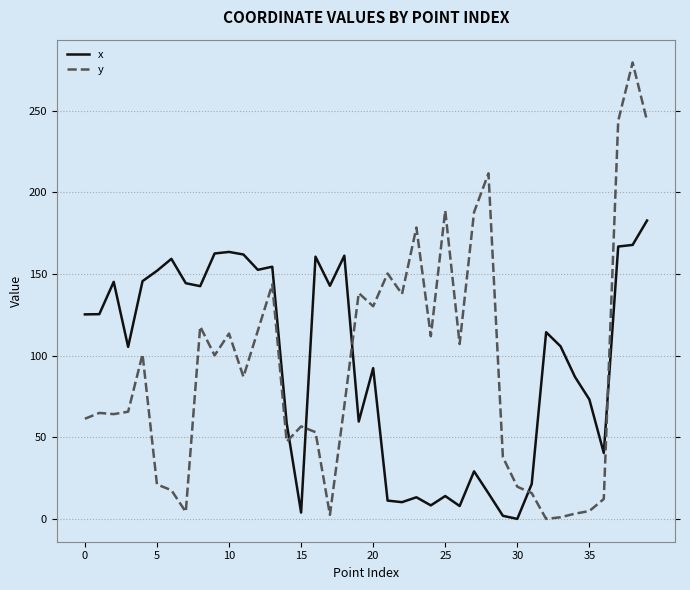

Rank the series by their maximum value, from highest to lowest.

y, x